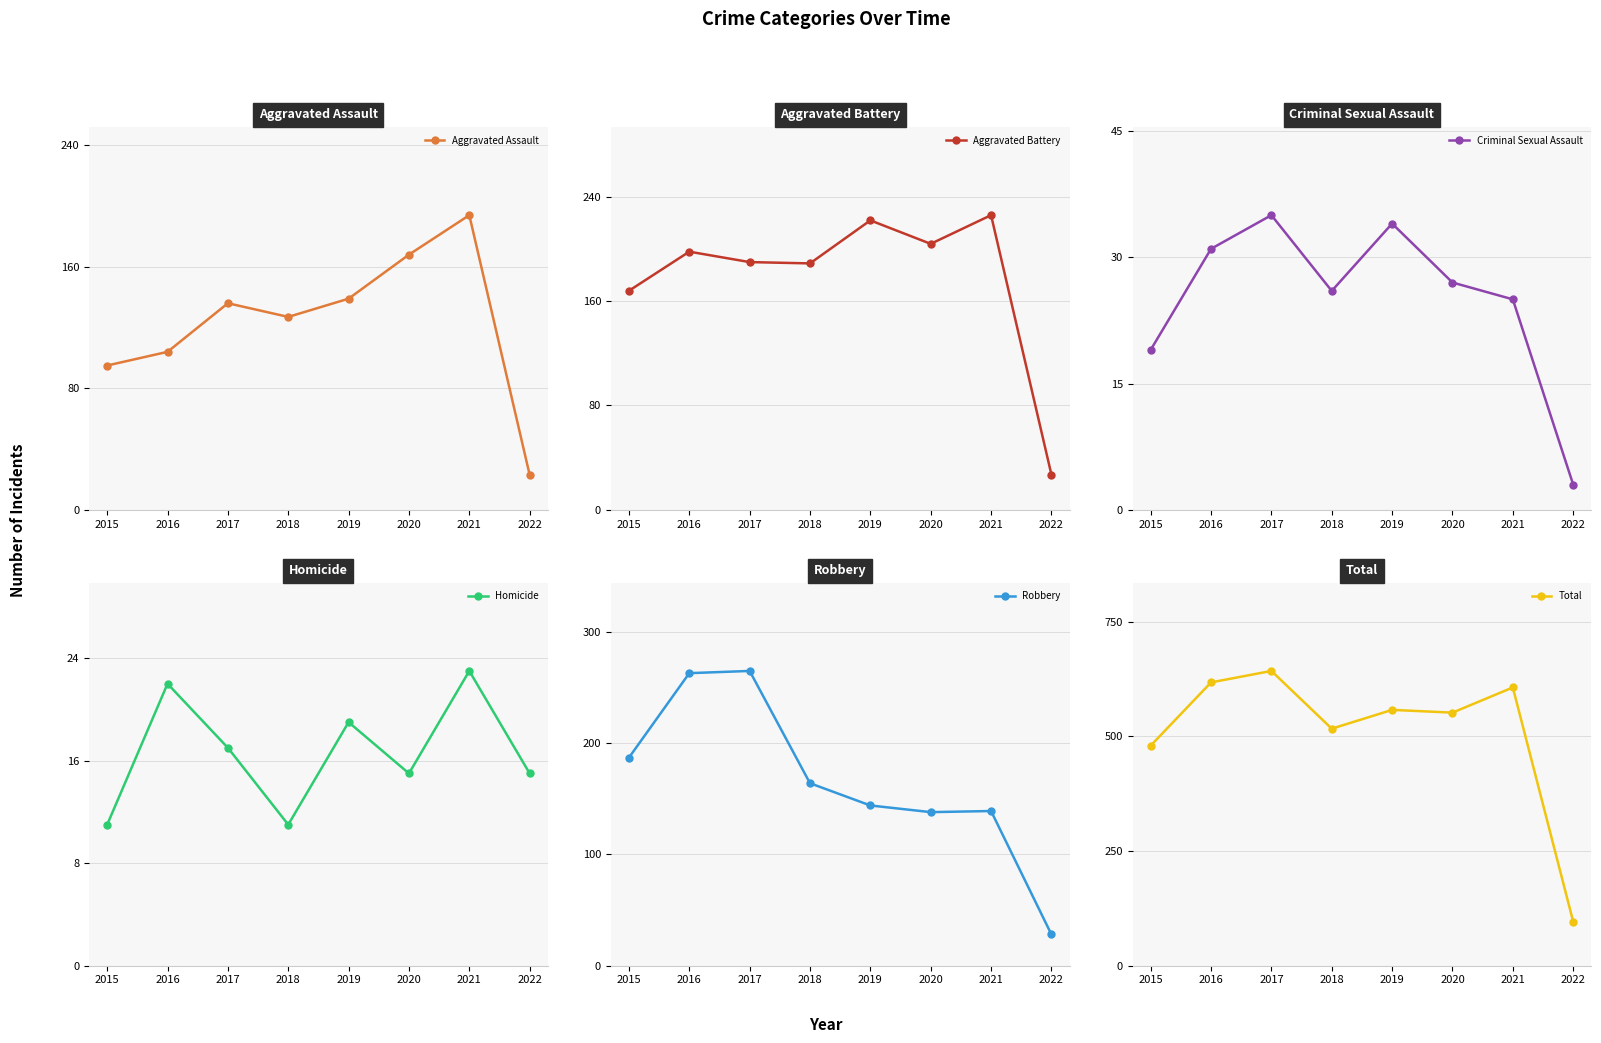

True or false: Aggravated Battery and Total cross at least once.

False